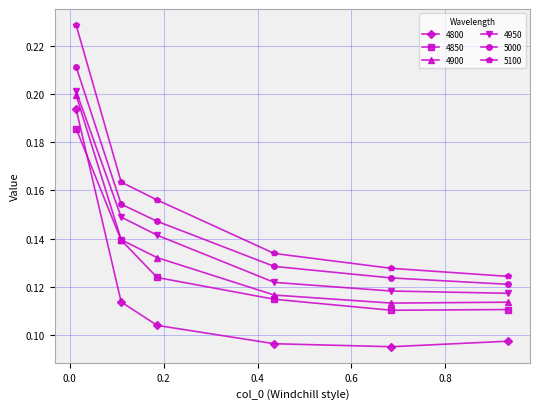

At how many categories does at least one series exceed 0?

6